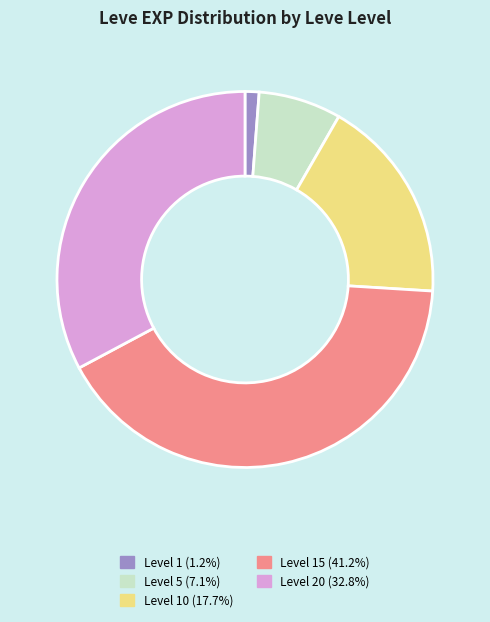

Does any single category account for the majority?

No